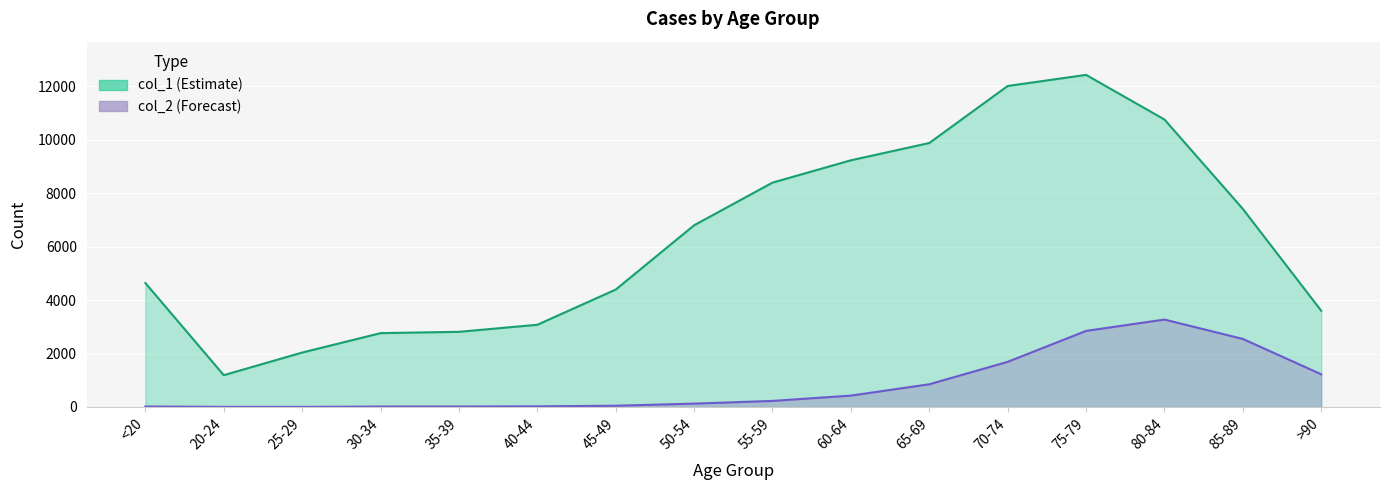

What is the label of the 2nd point from the right?

85-89